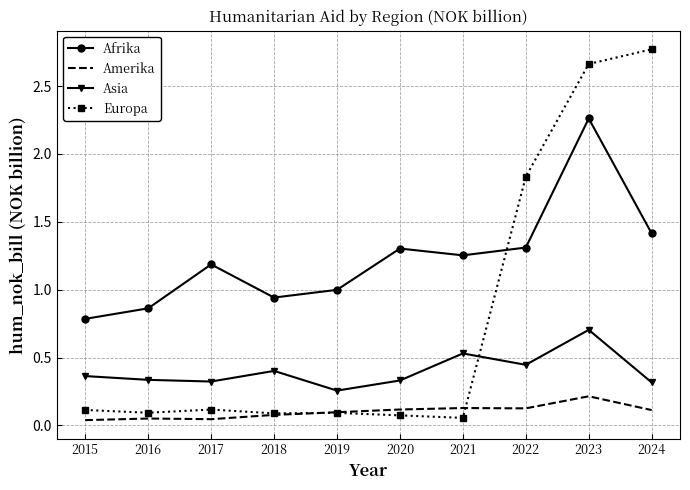

Where is Europa nearest to the value 1?

2022